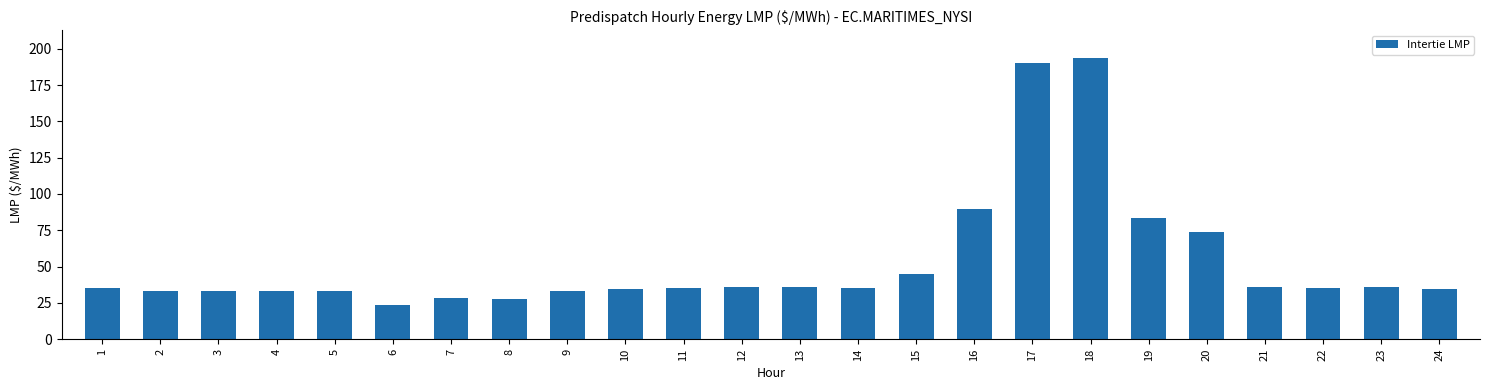

What is the value of the 24th bar from the left?

34.8